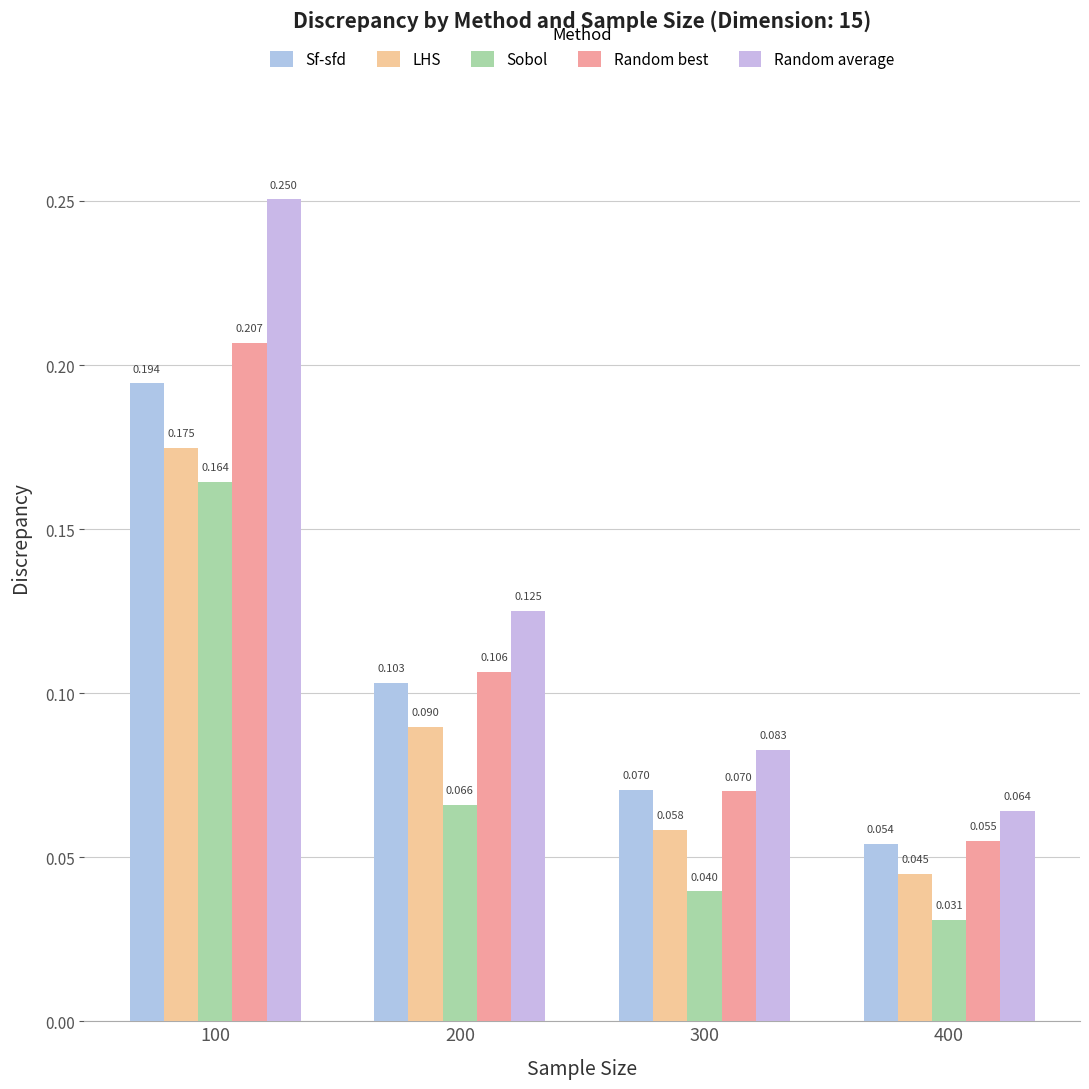

How many Random best values are between 0 and 1?

4